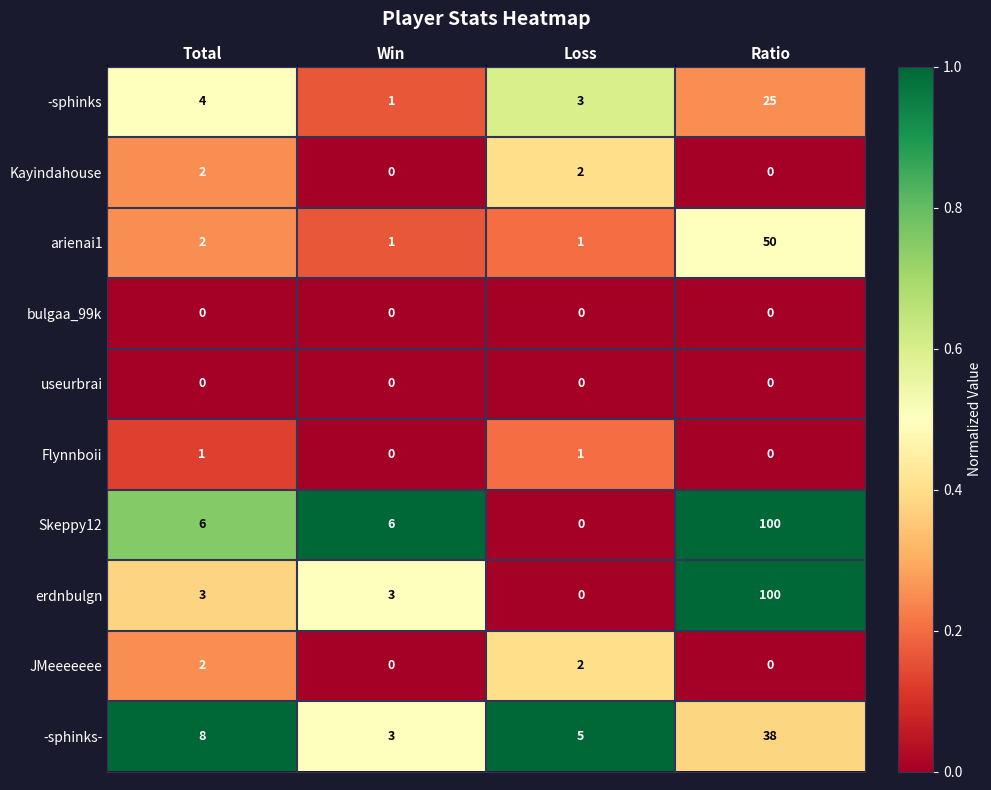

The Flynnboii series shows 1 at Loss. True or false?

True